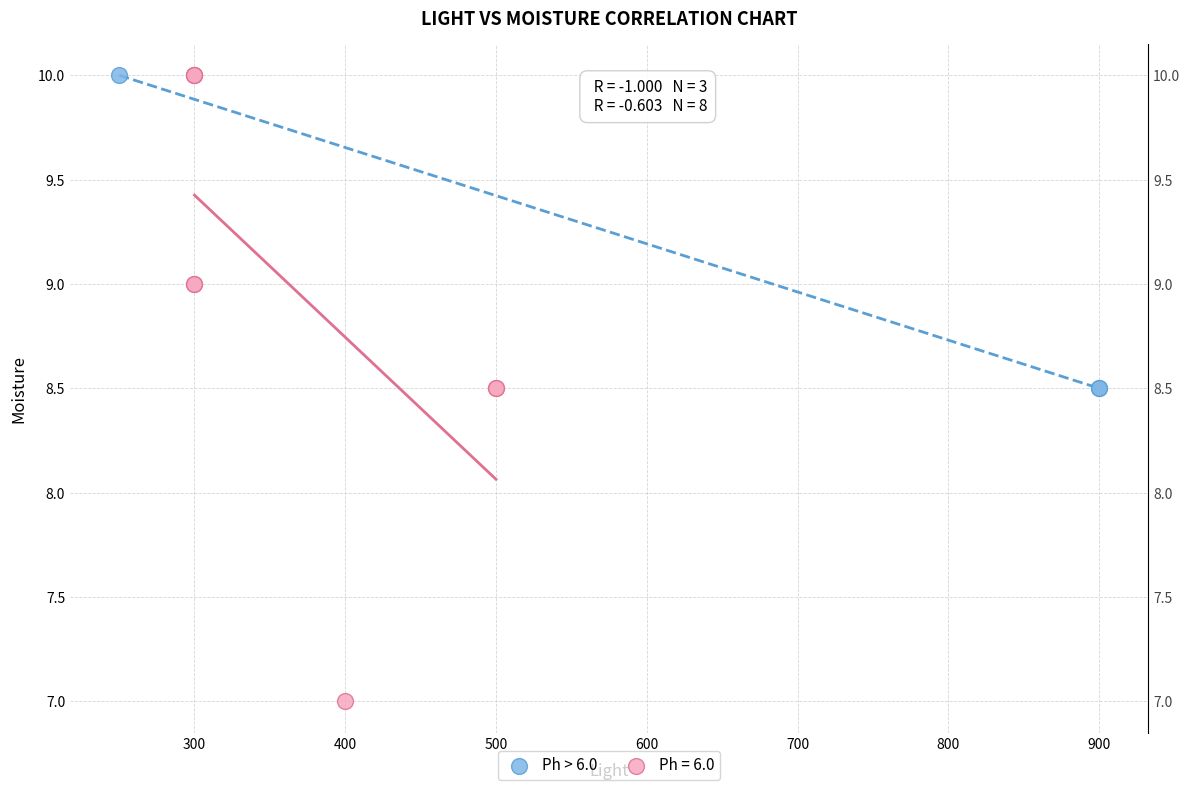

Which series has the largest Y range (max minus min)?

Ph = 6.0